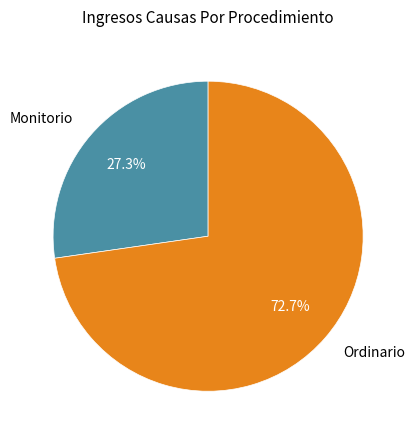

What is the majority slice?

Ordinario